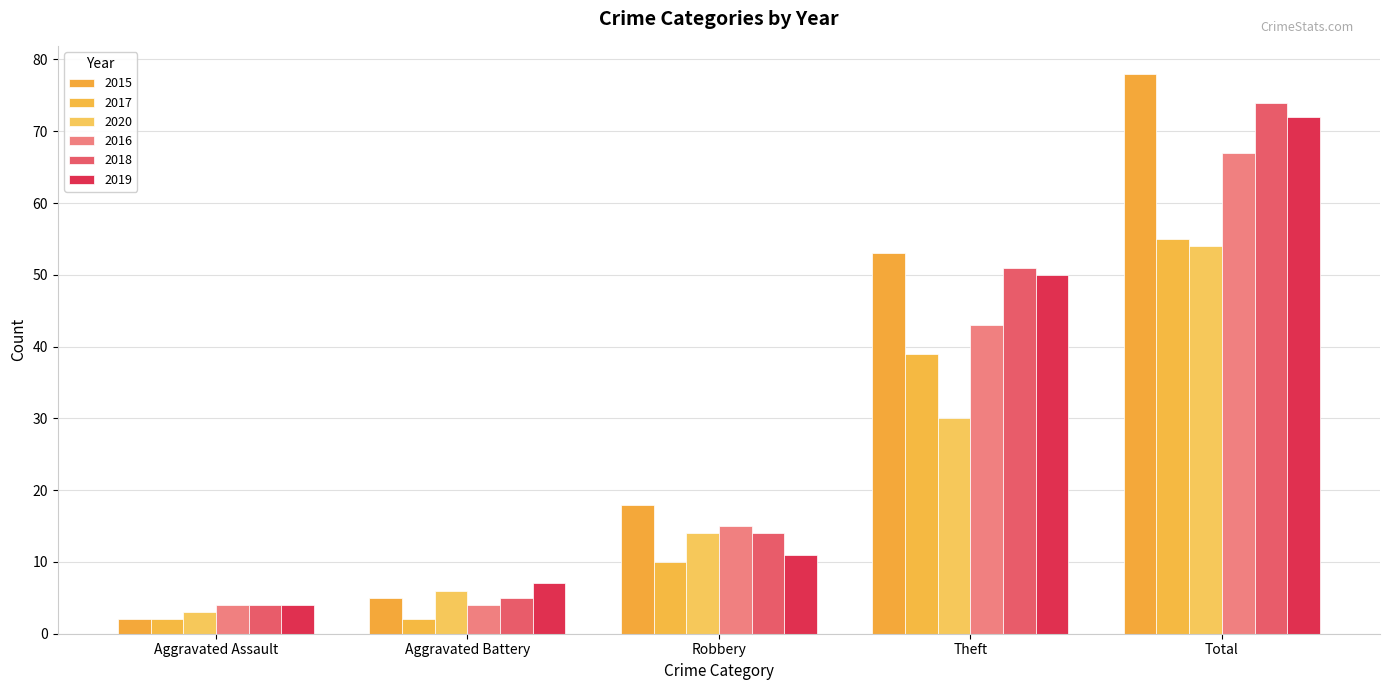

Does the chart contain any negative values?

No